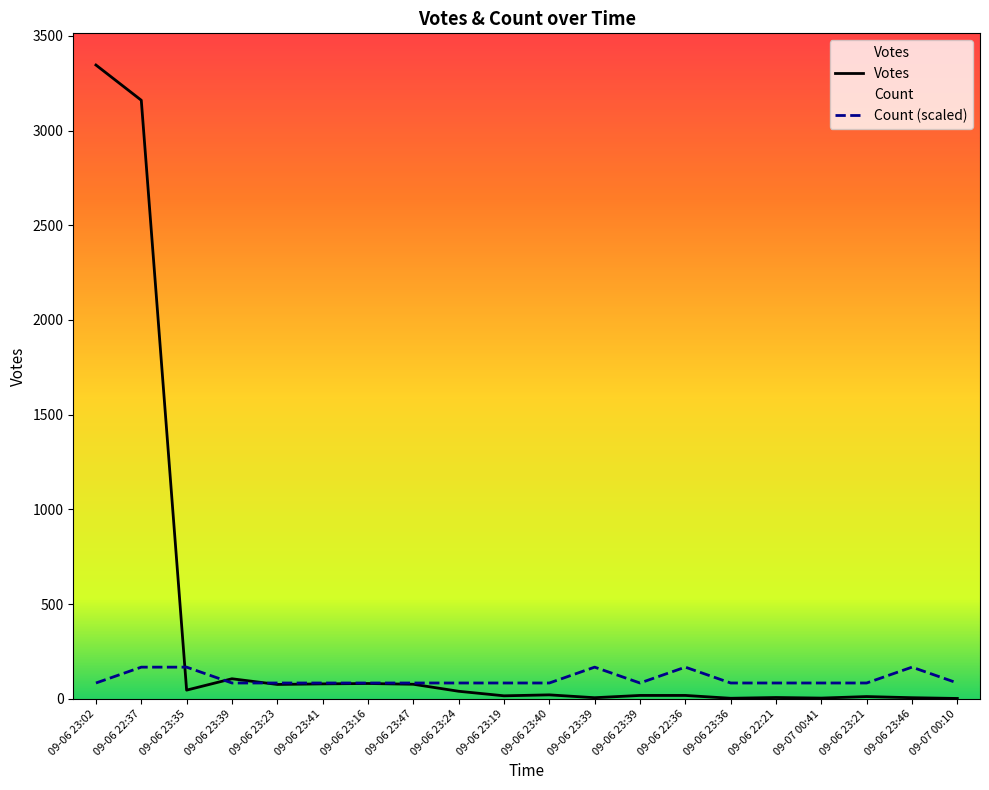

What is the average value of the Votes series?

356.2